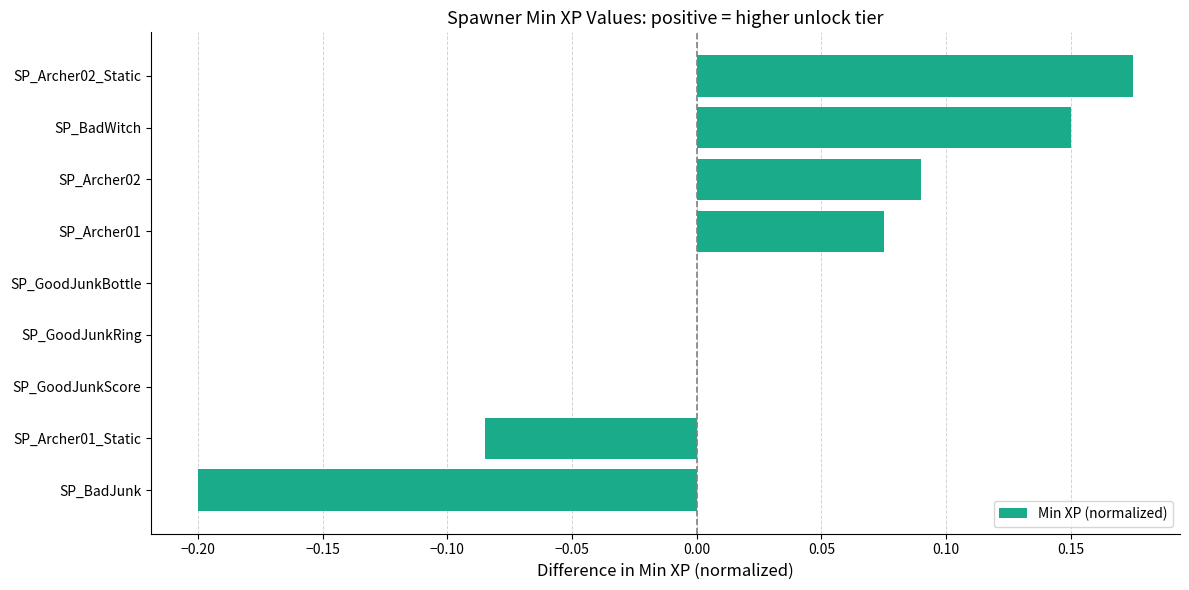

Count the number of data series in this chart.

1